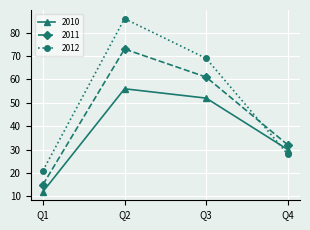

What are all the series names shown in the legend?

2010, 2011, 2012